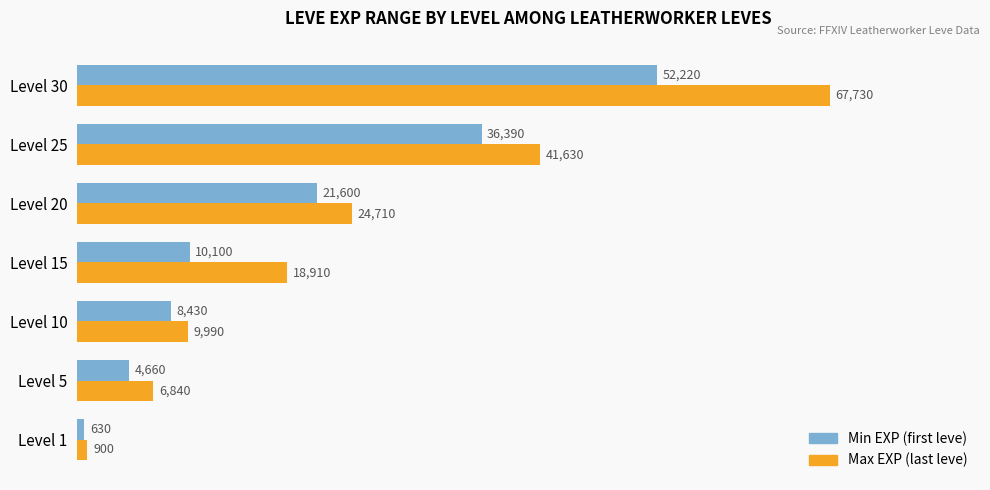

What is the sum of all Min EXP (first leve) values?

134030